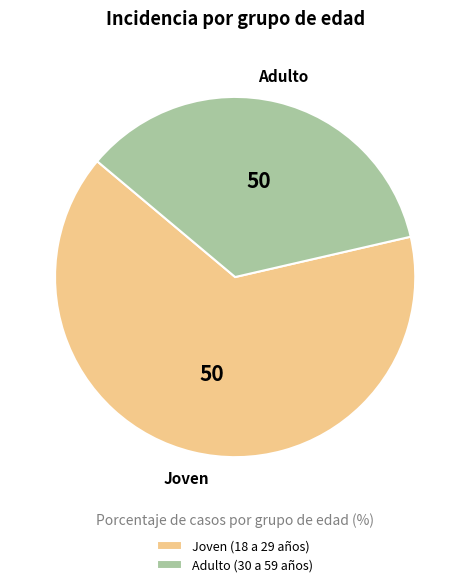

How many segments does this pie chart have?

2